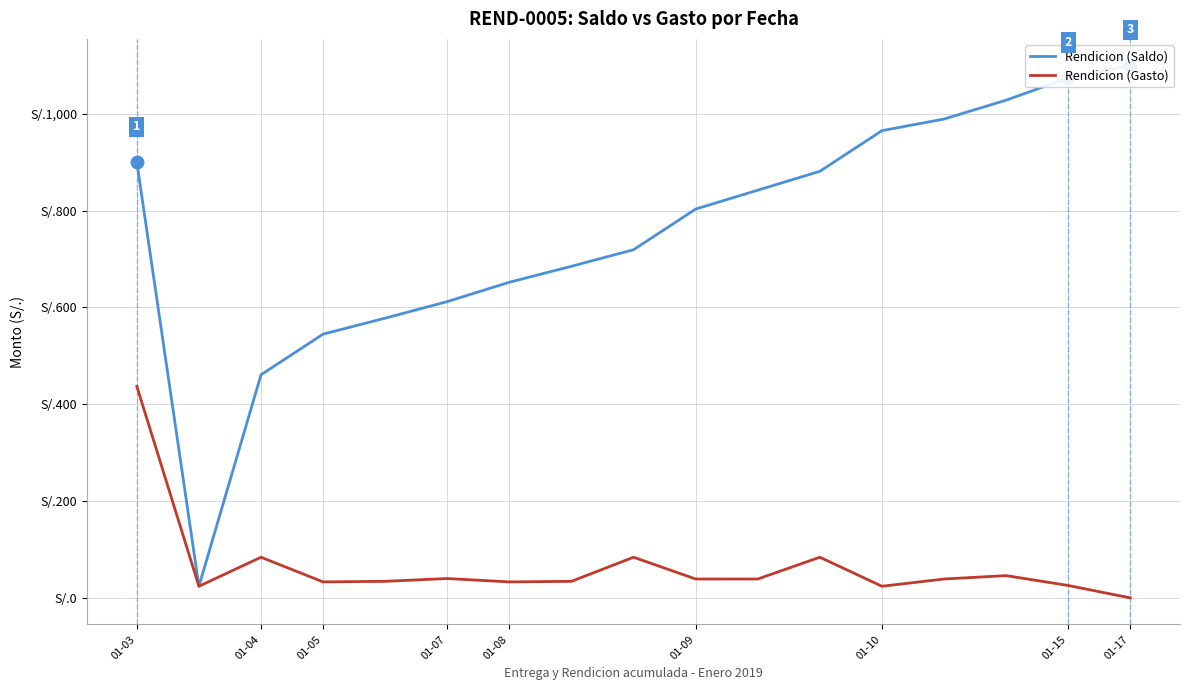

What is the difference between the Rendicion (Gasto) values at 10 and 14?

7.0